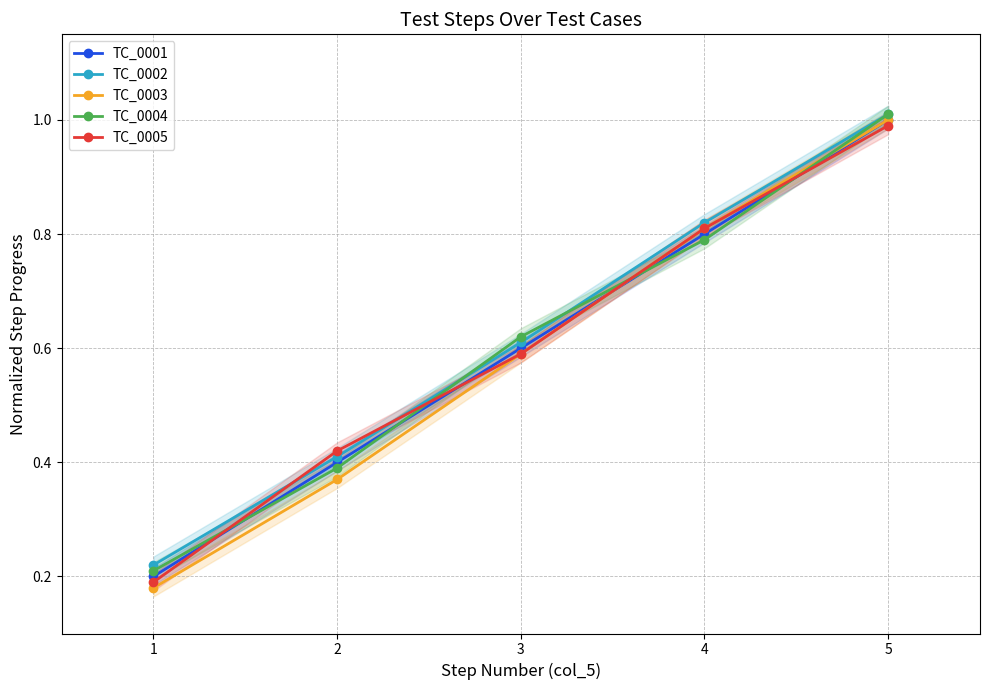

The TC_0002 series shows 0.2 at 1. True or false?

True